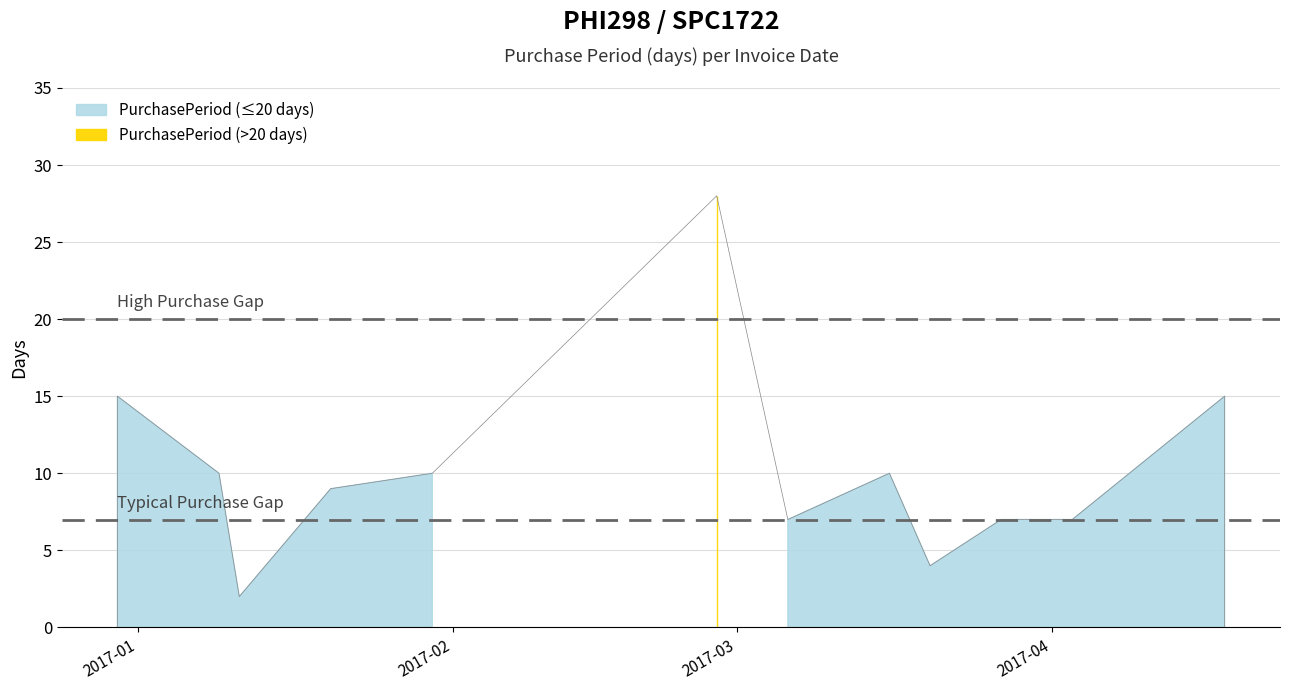

What is the label of the 11th point from the right?

2017-01-09